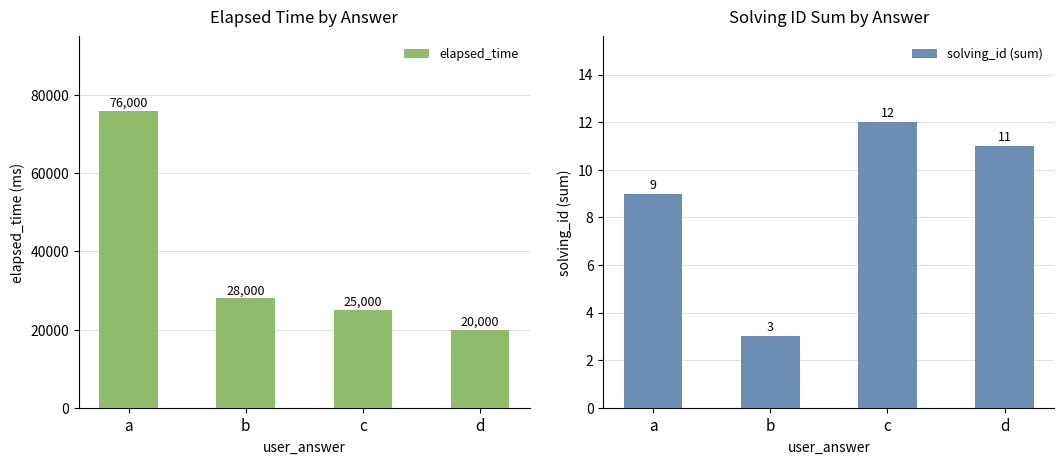

How many bars are there in total?

8